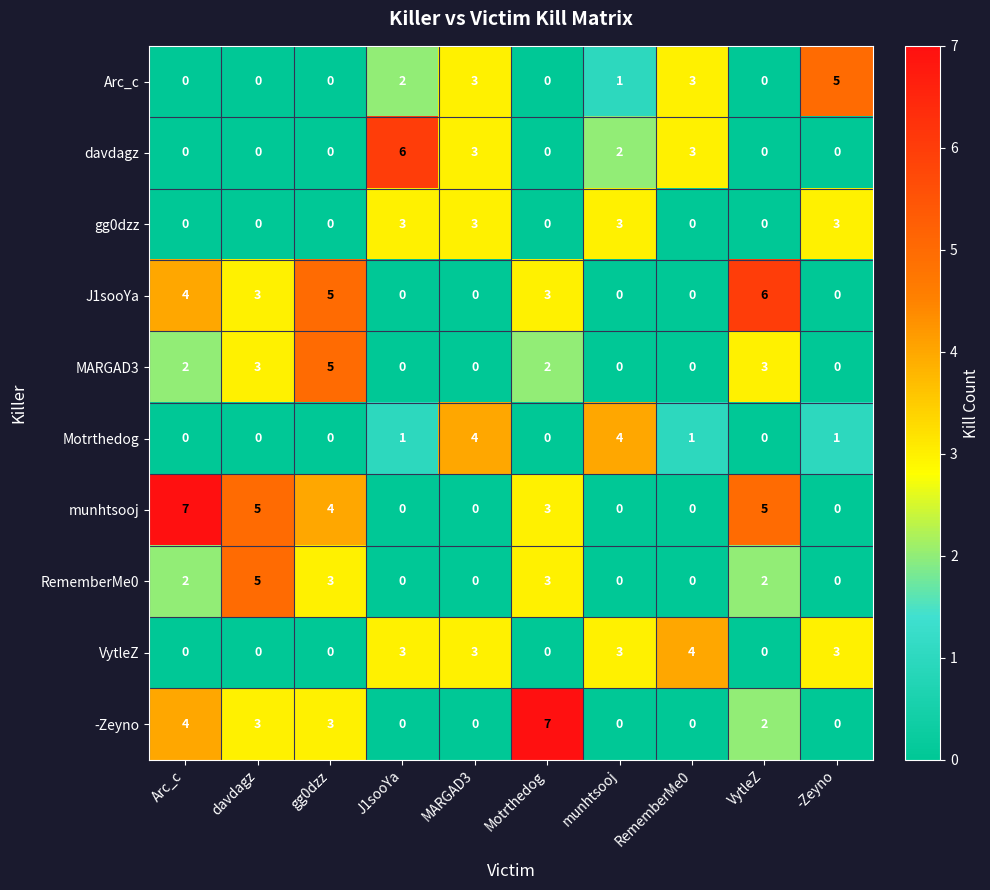

What is the difference between the second highest and minimum values in the J1sooYa series?

5